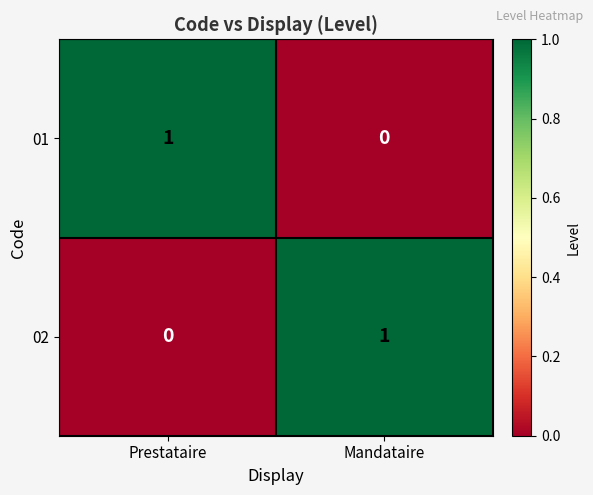

The 02 series shows 1 at Mandataire. True or false?

True